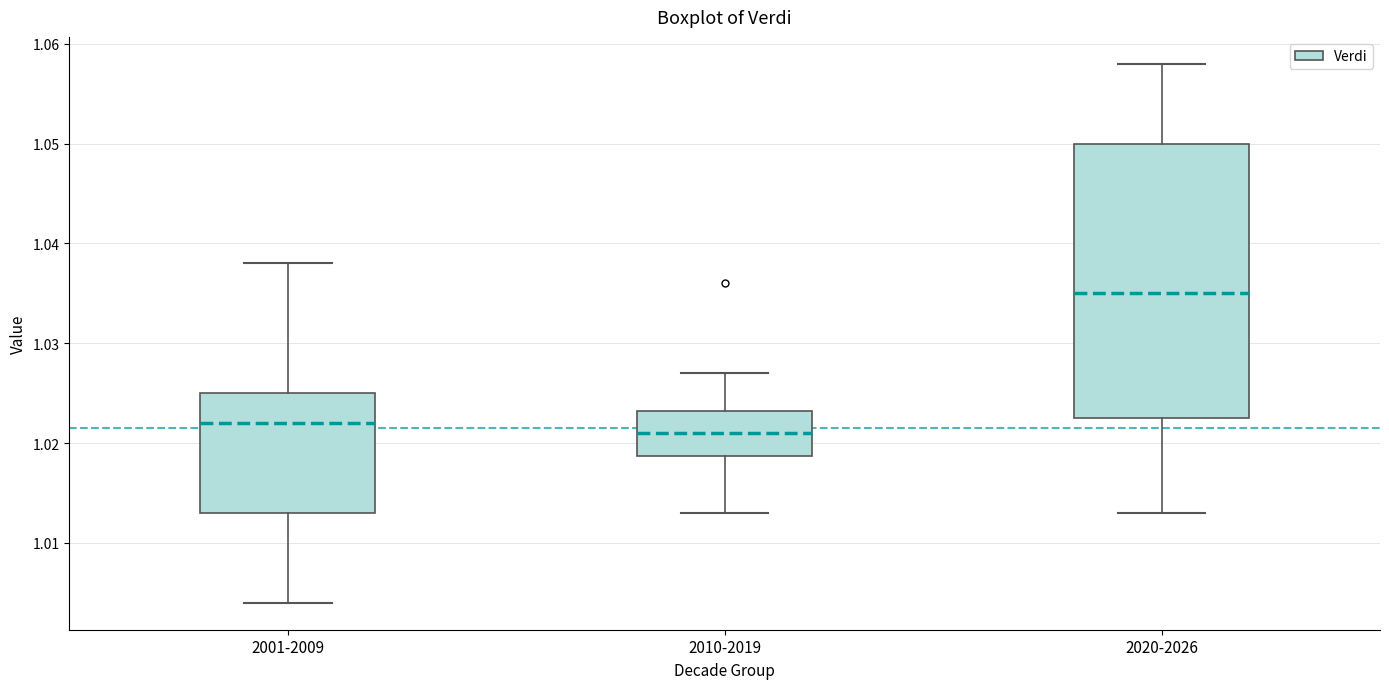

Comparing the boxes themselves (not the whiskers), which one is the tallest?

2020-2026